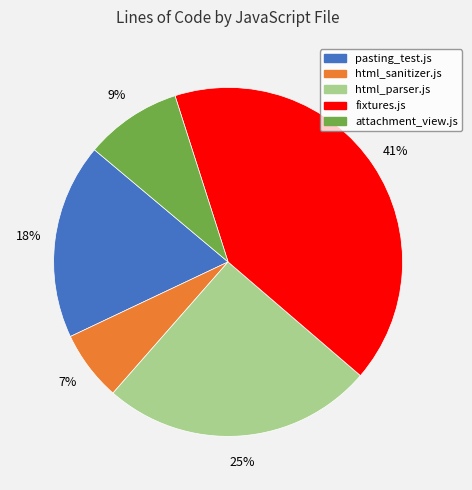

To the nearest percent, what is the average slice percentage?

20%